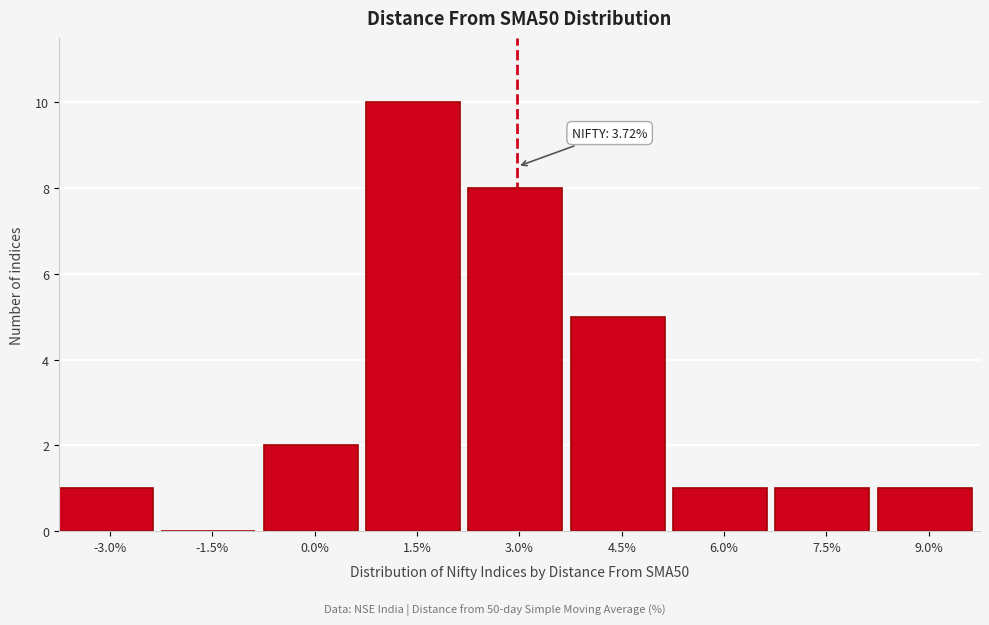

Reading right to left, extract all data points from this chart.

9.0%=1	7.5%=1	6.0%=1	4.5%=5	3.0%=8	1.5%=10	0.0%=2	-1.5%=0	-3.0%=1